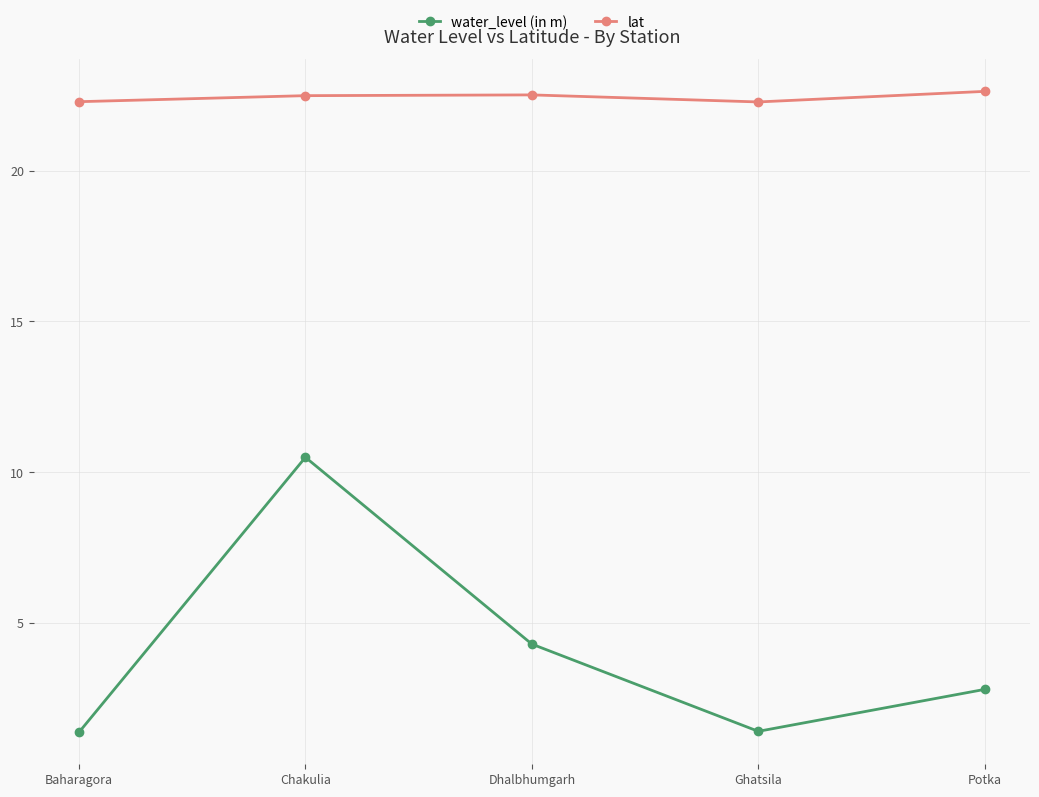

What are all the series names shown in the legend?

water_level (in m), lat